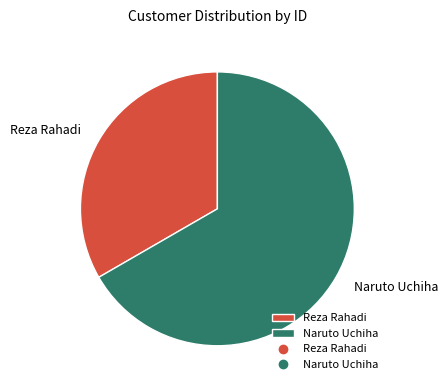

Which slice represents more than half of the pie?

Naruto Uchiha